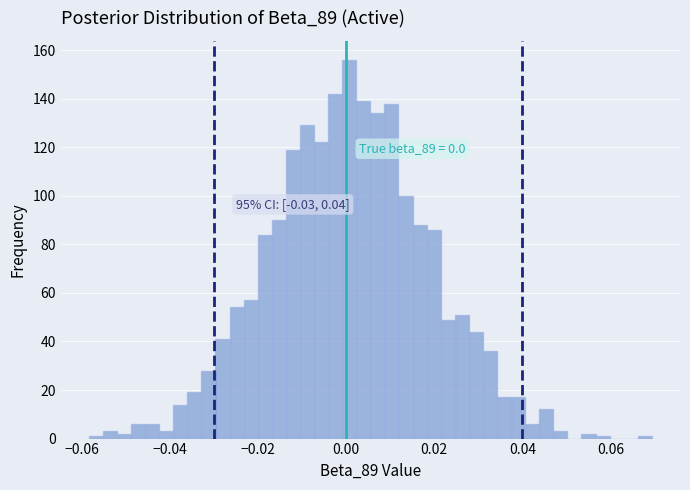

Read against the x-axis, roughly where is the centre of the tallest bar?

0.000